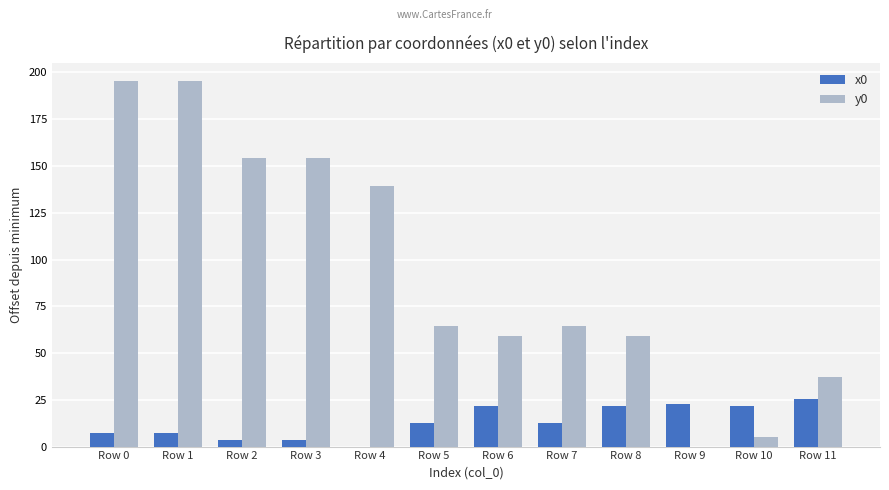

Are the bars horizontal?

No